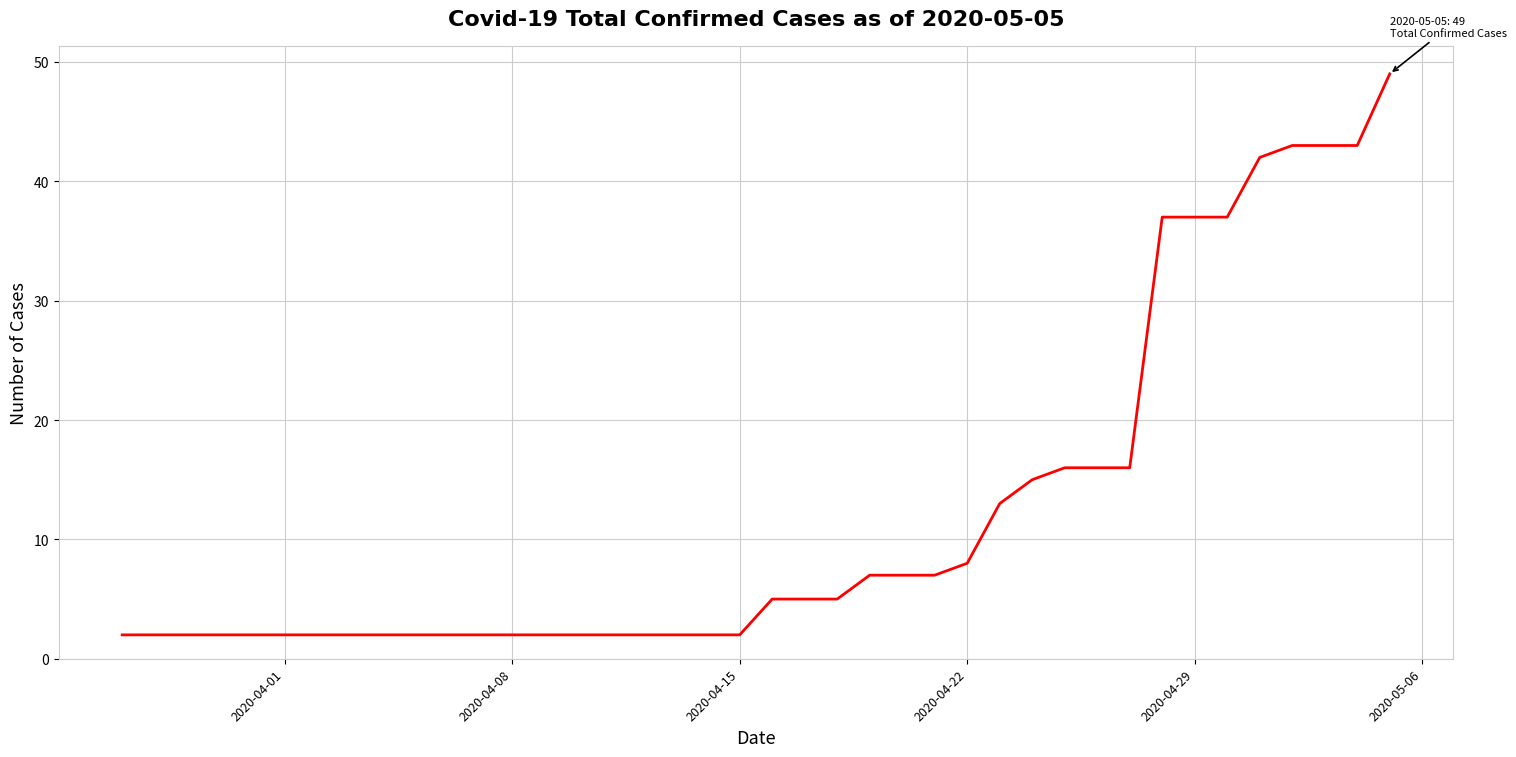

Is this an area chart (filled region under the line)?

No